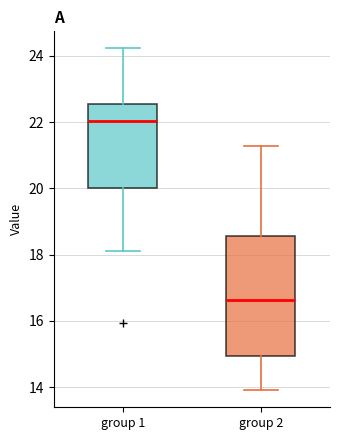

Reading left to right, read every box against the y-axis: the position of its median line, the range the box covers, and the ends of its whiskers. The values are not printed on the chart, so give them approximately, as read against the axis.

group 1: median 22.0, box 20.0 to 22.6, whiskers 18.2 to 24.2
group 2: median 16.6, box 15.0 to 18.6, whiskers 14.0 to 21.2